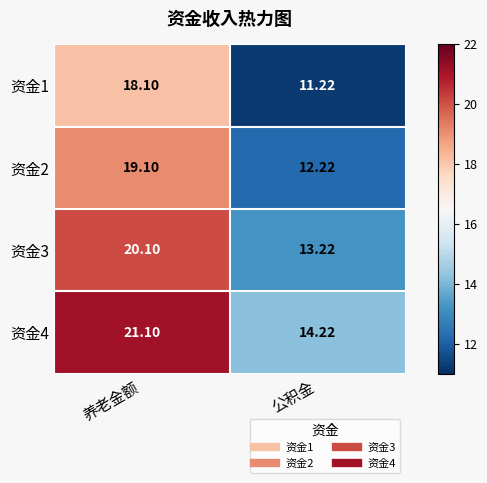

Where does the 资金2 series first go above 19?

养老金额